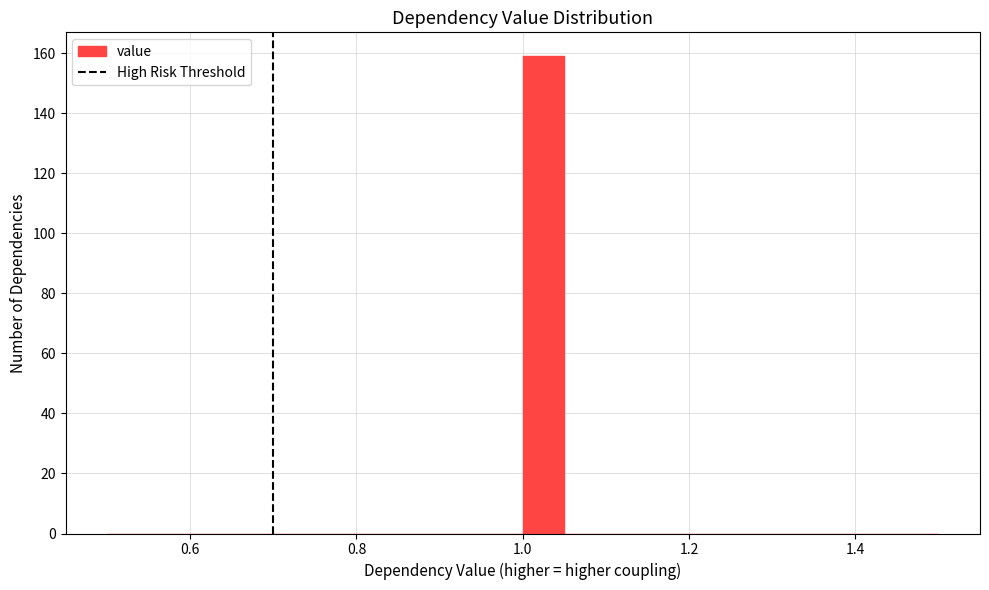

Read against the x-axis, roughly where is the centre of the tallest bar?

1.02